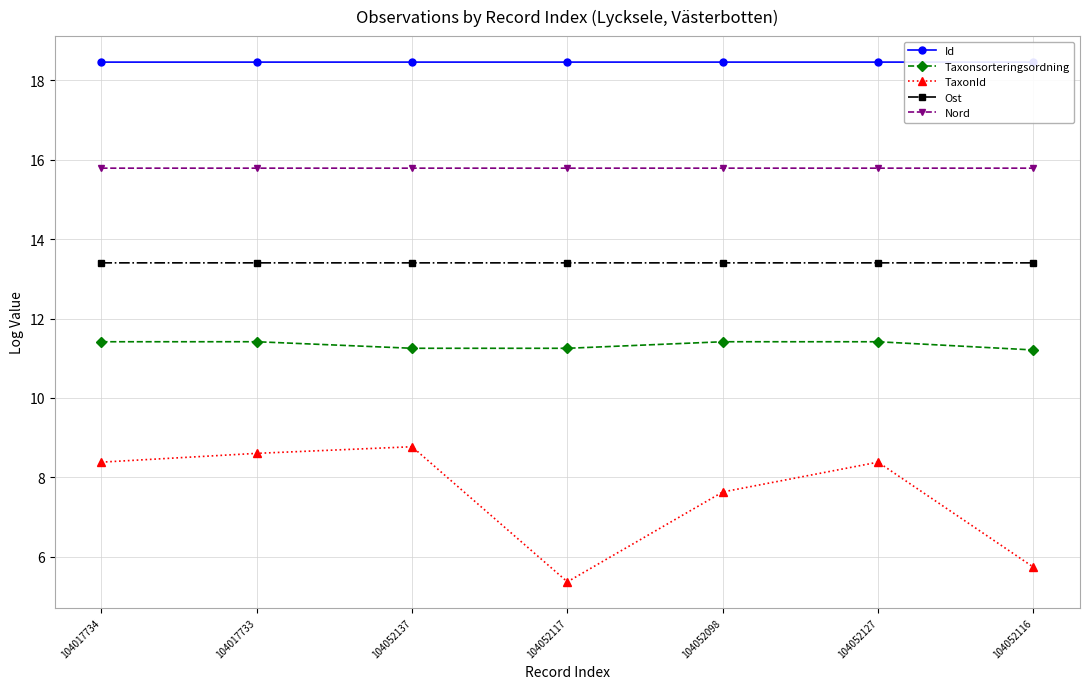

List the series in order of their overall mean, highest first.

Id, Nord, Ost, Taxonsorteringsordning, TaxonId